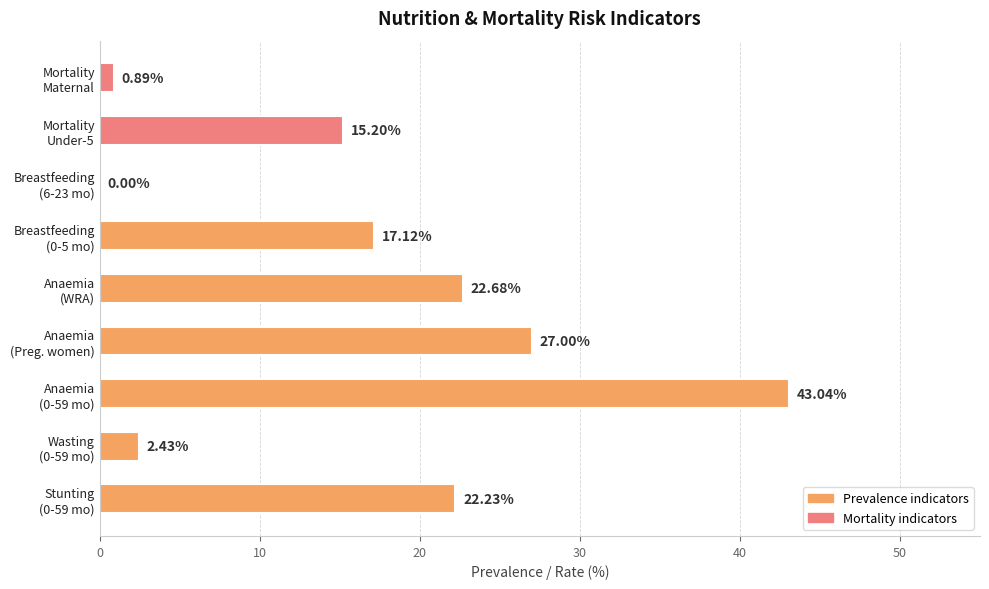

What is the sum of all values?

150.6